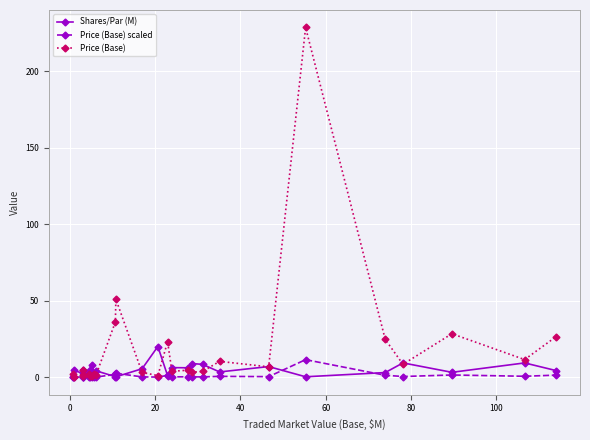

What is the highest value of the Price (Base) series?

228.5